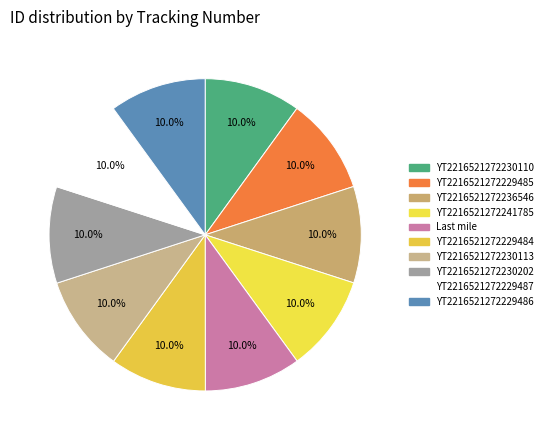

What percentage is NOT represented by YT2216521272230113?

90.0%